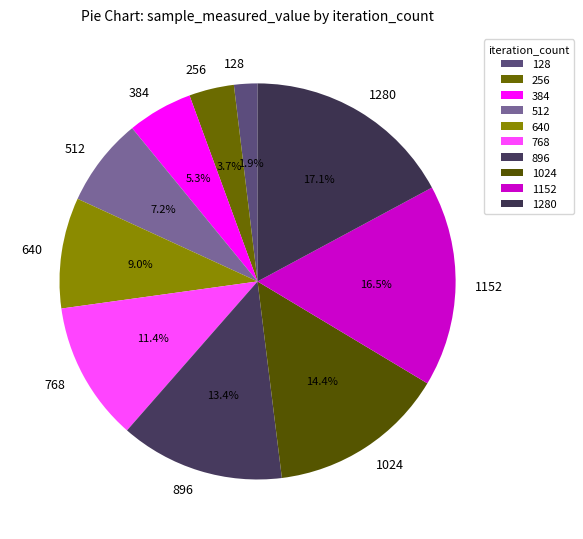

How many slices are in this pie chart?

10